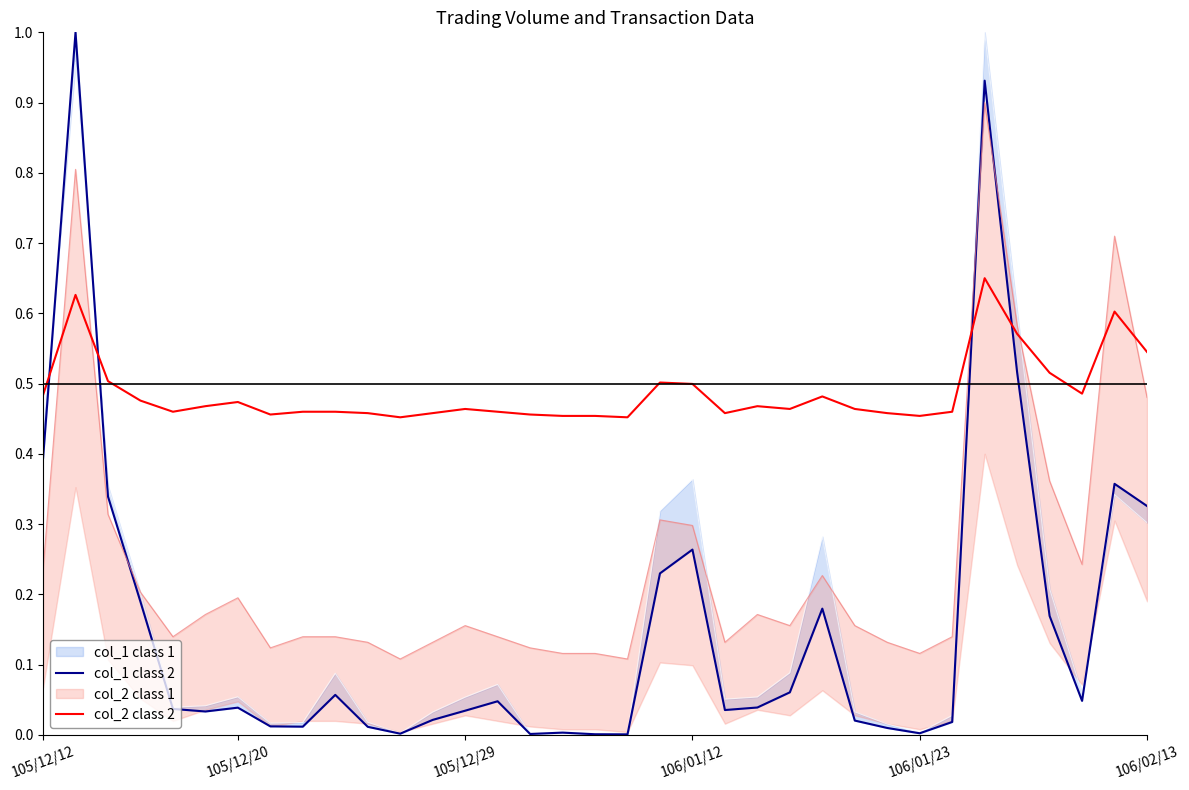

Reading right to left, what are all the values shown in this chart?

col_1 class 2: 0.3	0.4	0.0	0.2	0.5	0.9	0.0	0.0	0.0	0.0	0.2	0.1	0.0	0.0	0.3	0.2	0.0	0.0	0.0	0.0	0.0	0.0	0.0	0.0	0.0	0.1	0.0	0.0	0.0	0.0	0.0	0.2	0.3	1.0	0.4
col_2 class 2: 0.5	0.6	0.5	0.5	0.6	0.7	0.5	0.5	0.5	0.5	0.5	0.5	0.5	0.5	0.5	0.5	0.5	0.5	0.5	0.5	0.5	0.5	0.5	0.5	0.5	0.5	0.5	0.5	0.5	0.5	0.5	0.5	0.5	0.6	0.5